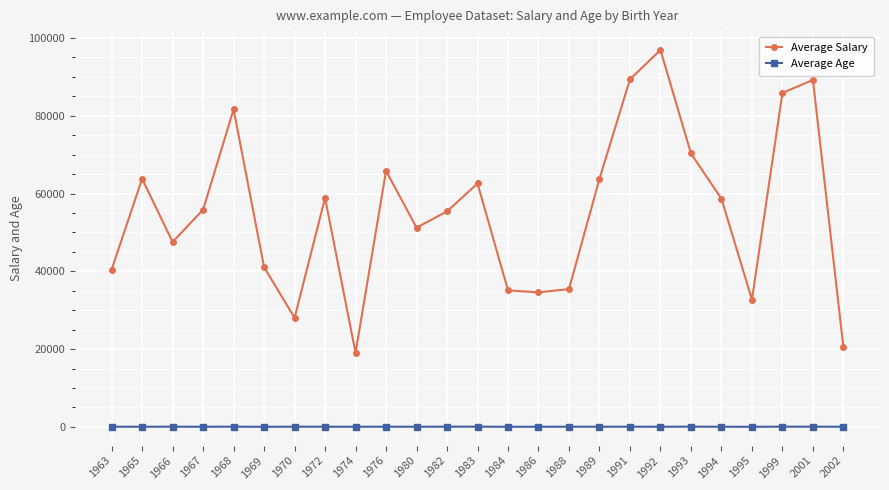

What is the sum of all Average Salary values?

1383965.3